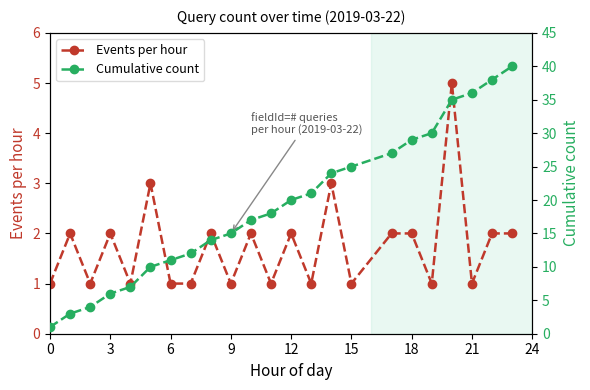

True or false: Events per hour has more than 2 points higher than both neighbors.

True